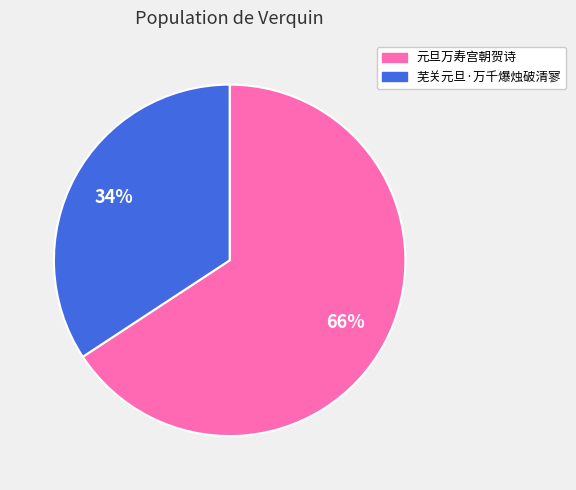

Count the number of slices in the pie.

2